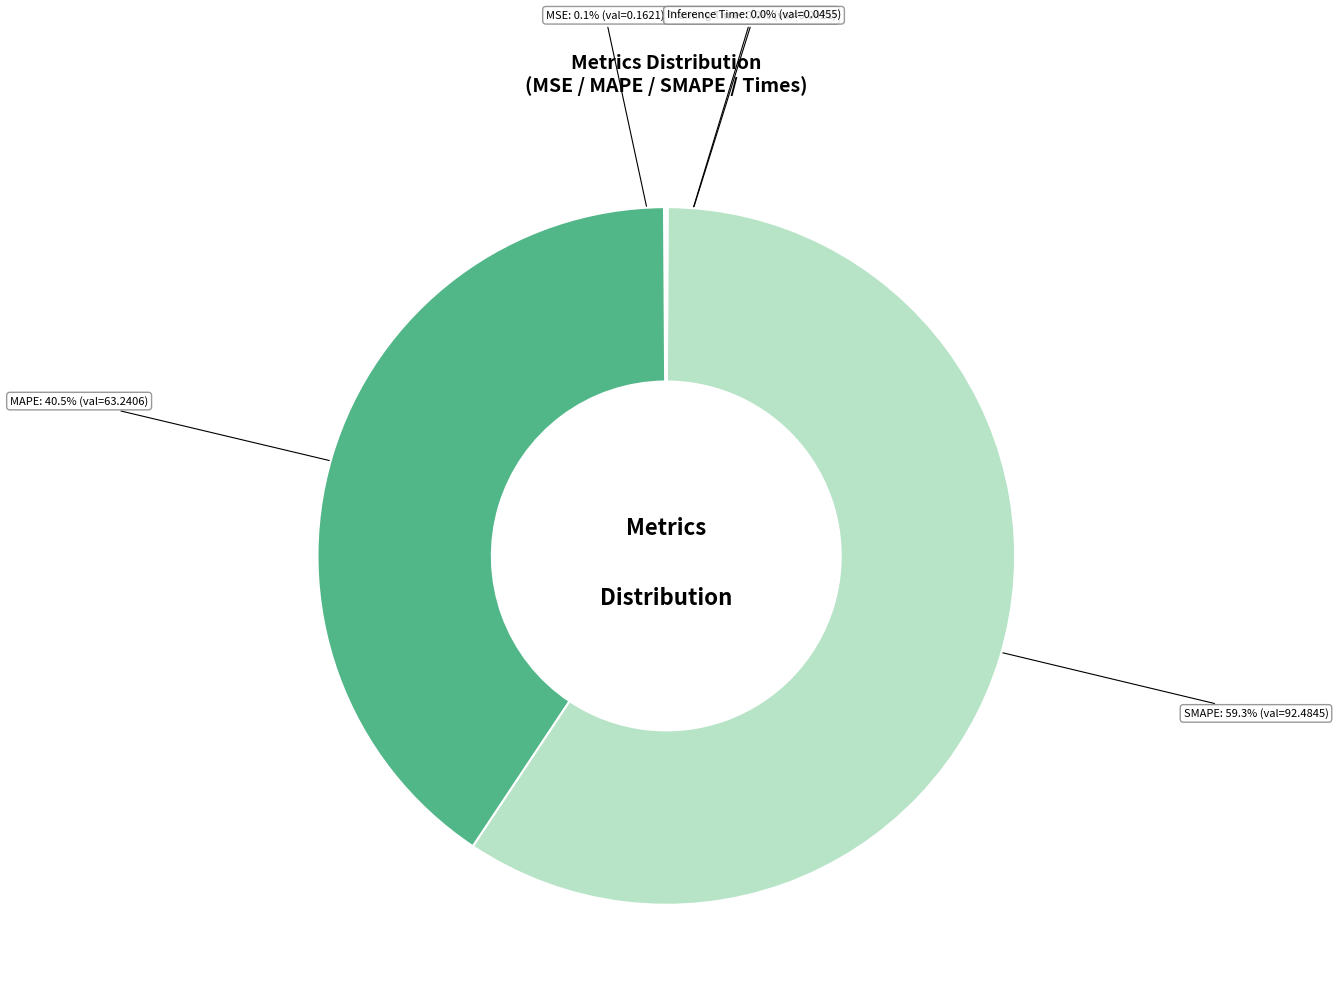

Combined, do MAPE and SMAPE account for over 50%?

Yes